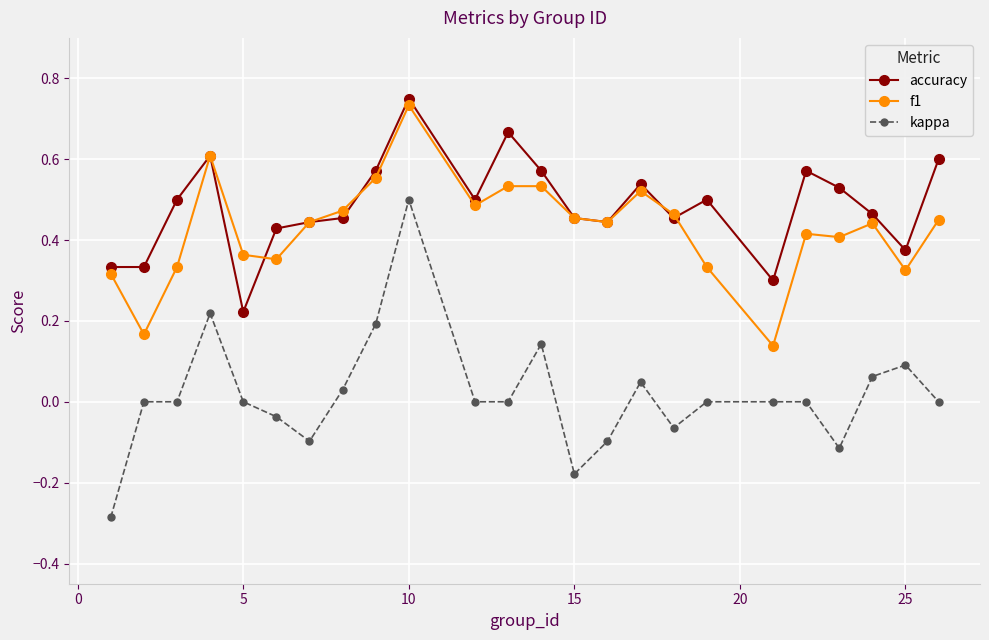

True or false: accuracy and kappa cross at least once.

False